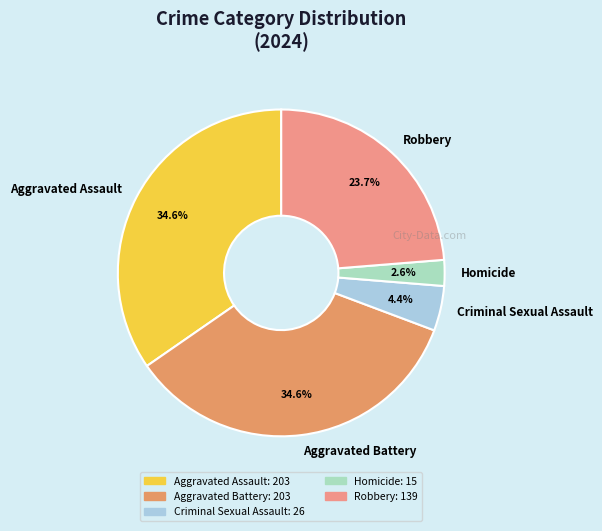

Which slice is the smallest?

Homicide